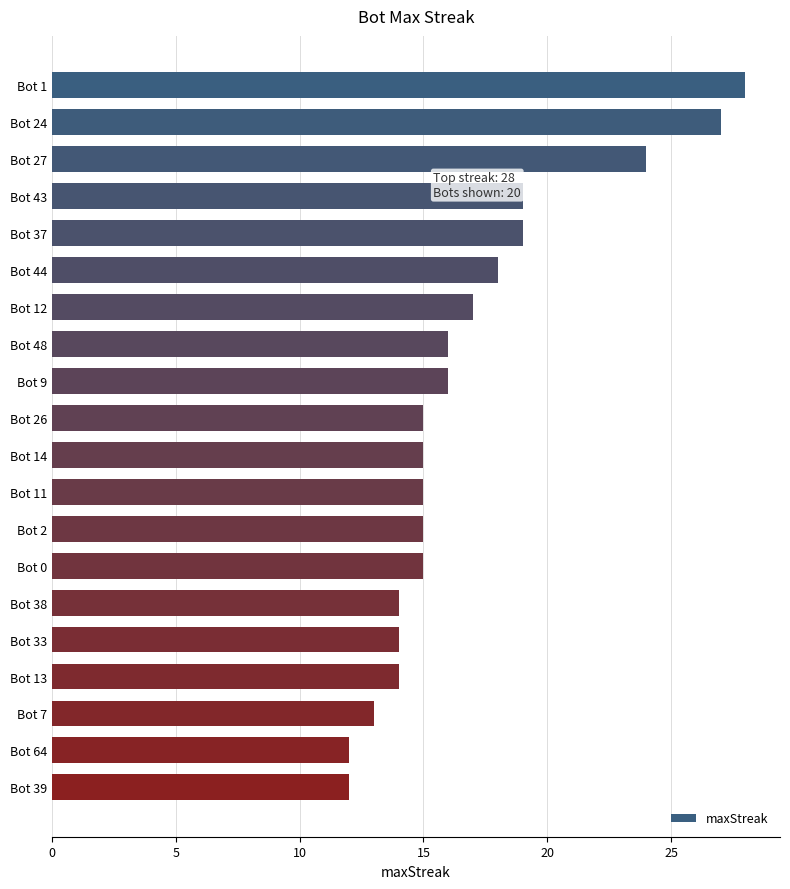

Approximately how many times larger is the value at Bot 14 compared to Bot 37?

0.8